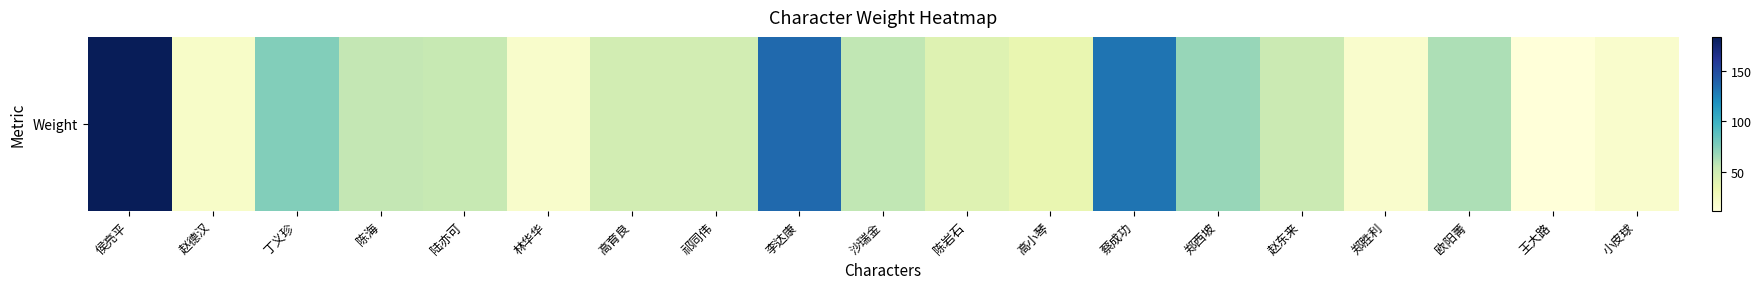

The chart shows a value of 15 at 沙瑞金. True or false?

False